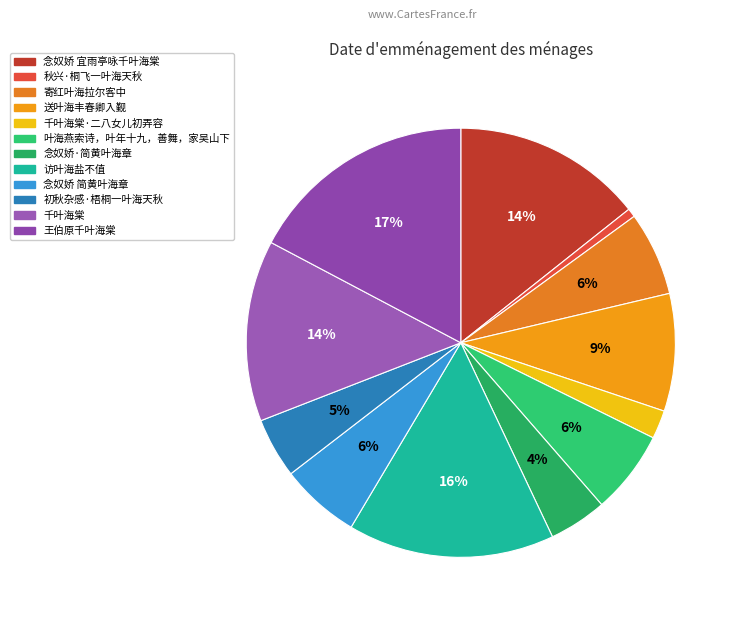

Count the number of slices in the pie.

12